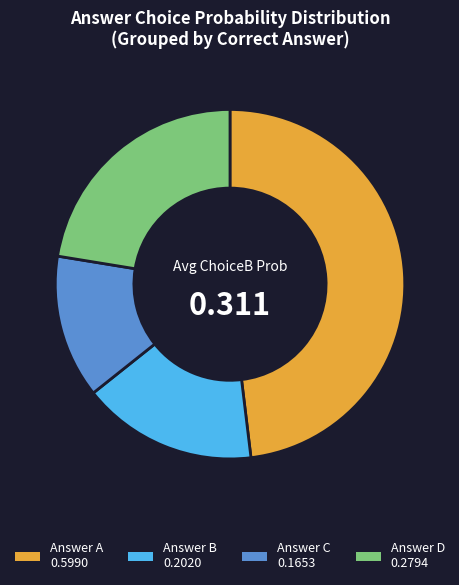

Is there a majority slice in this chart?

No